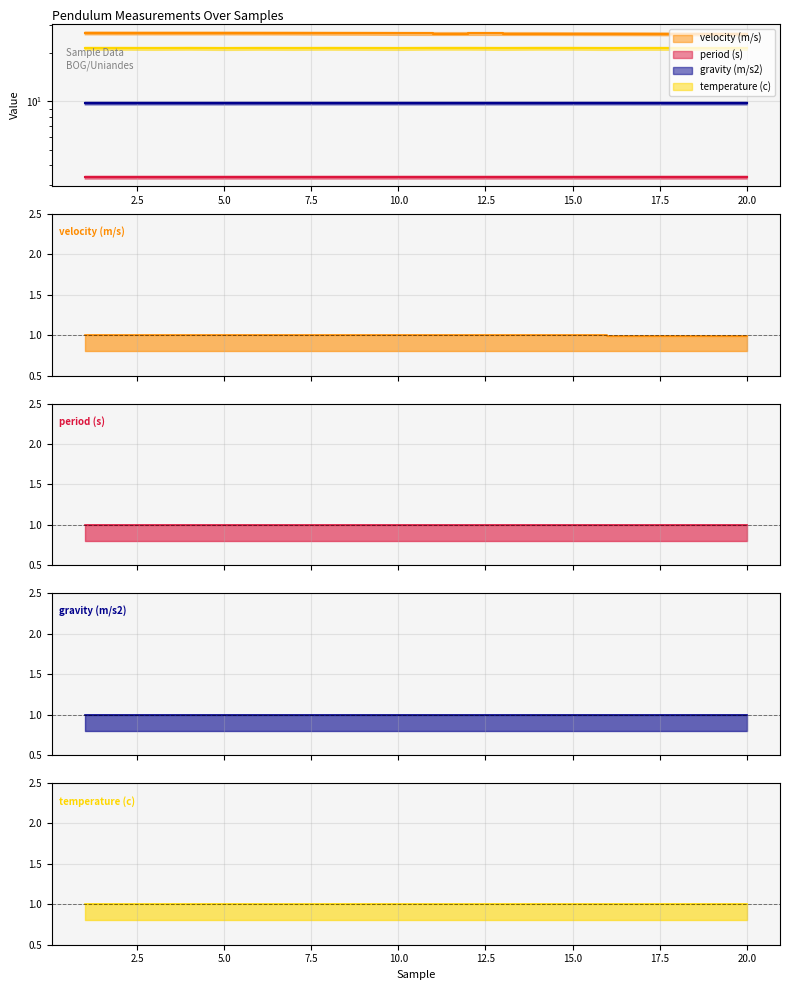

True or false: velocity (m/s) and gravity (m/s2) cross at least once.

False